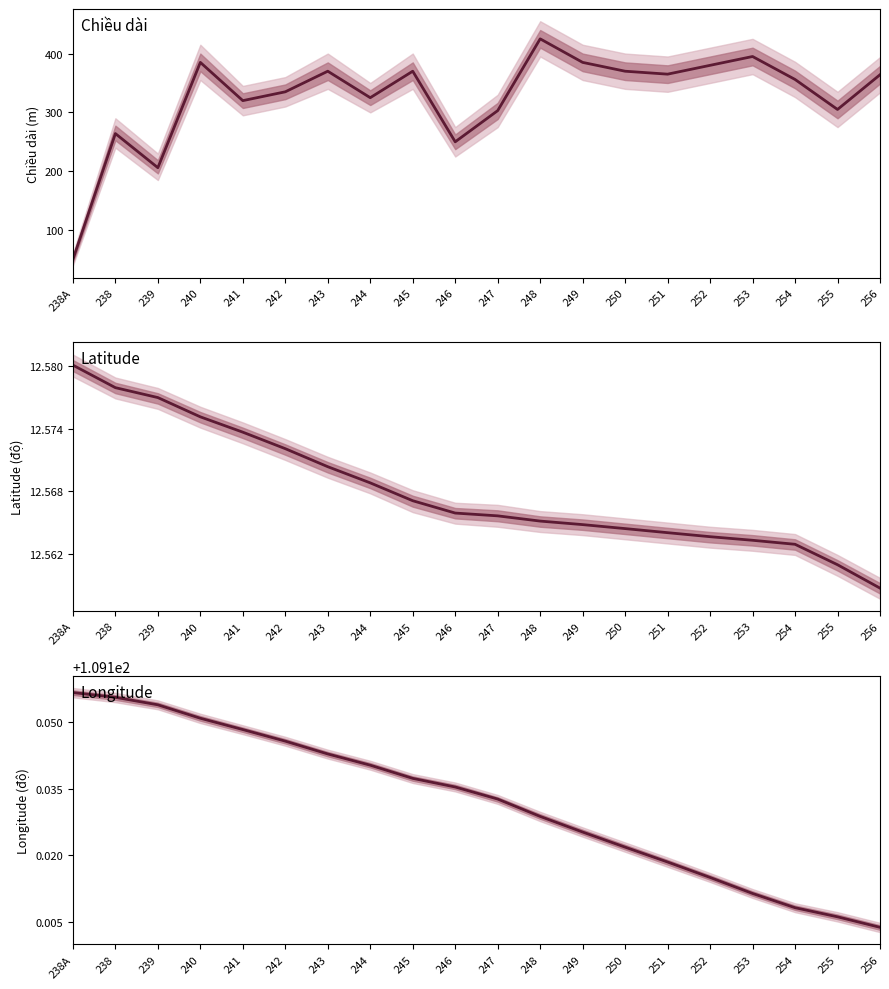

What is the total value across all series at 240?

506.7